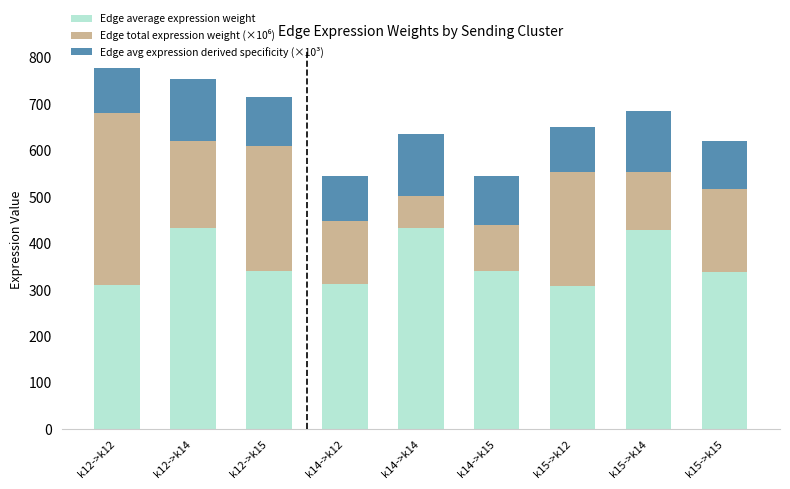

What is the total value across all series at k15->k12?

649.7